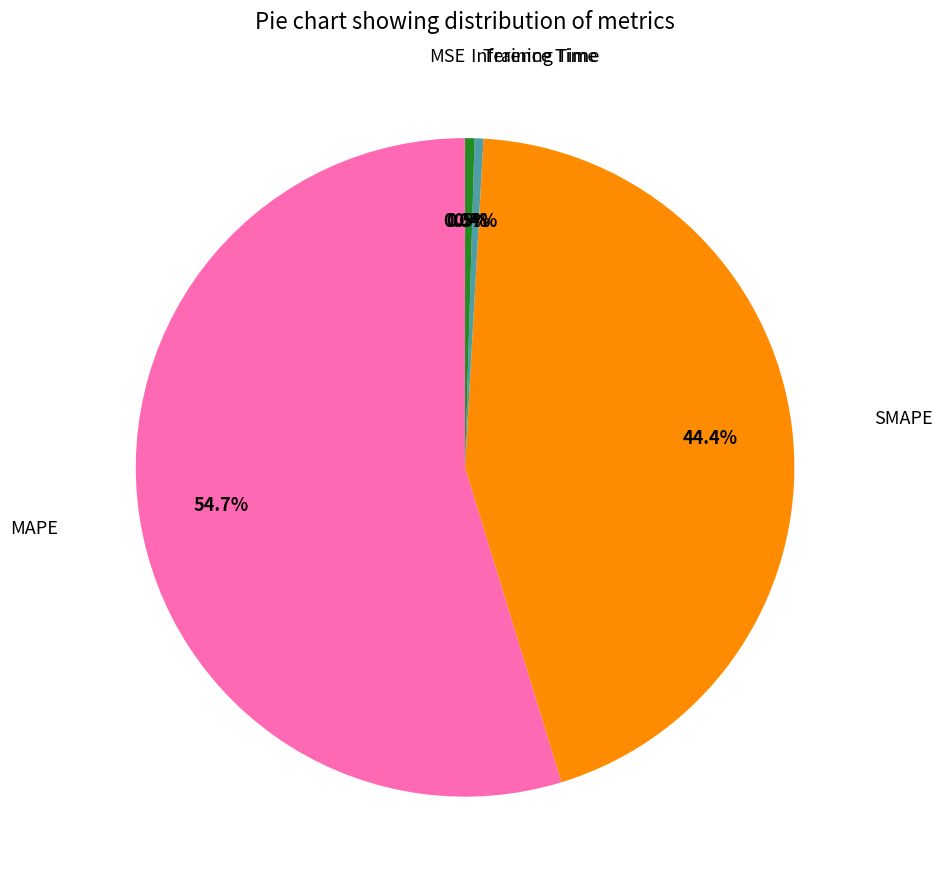

How many segments does this pie chart have?

5